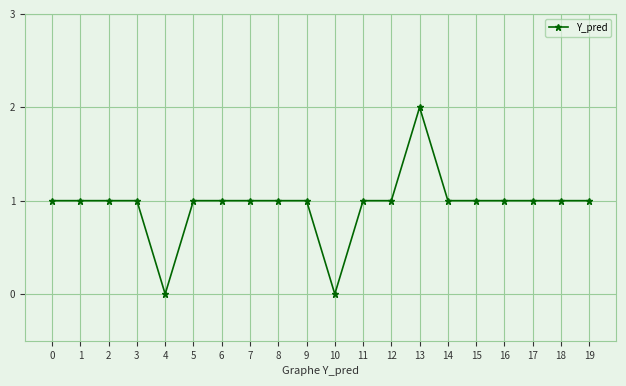

The chart shows a value of 2 at 3. True or false?

False